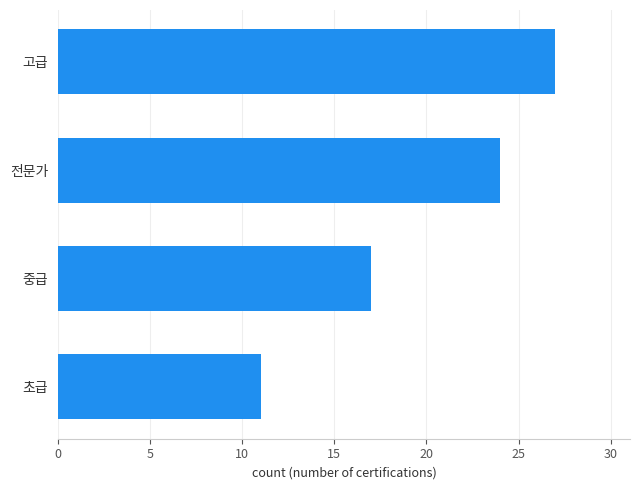

What is the difference between the maximum and second lowest values?

10